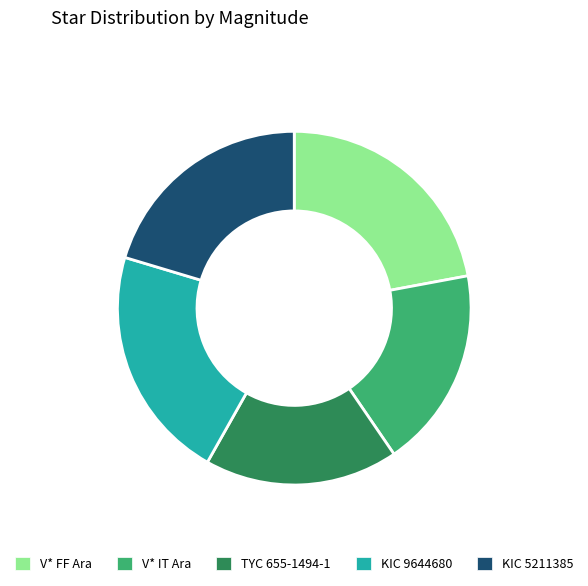

Is the sum of KIC 9644680 and TYC 655-1494-1 greater than half?

No